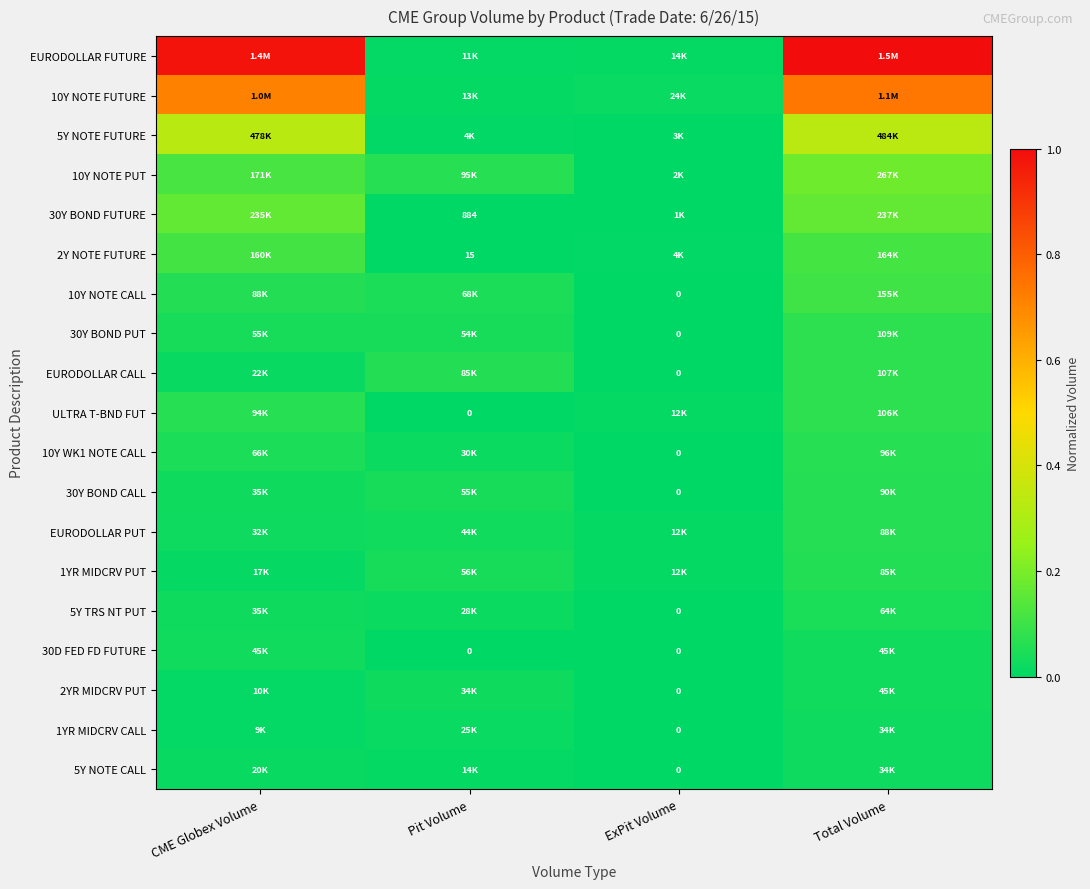

Where is EURODOLLAR FUTURE nearest to the value 0?

Pit Volume